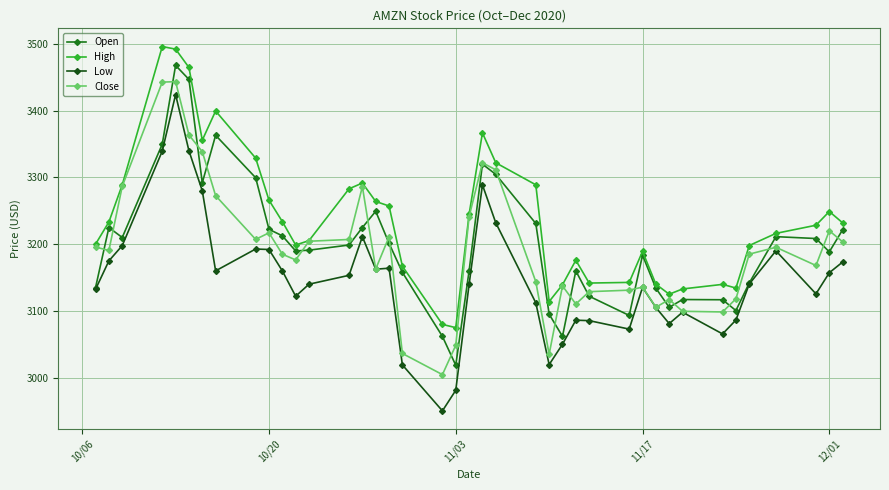

What is the value of the High point at the 3rd from the left?

3289.0